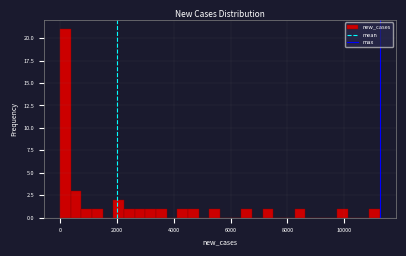

Read against the x-axis, roughly where is the centre of the tallest bar?

200